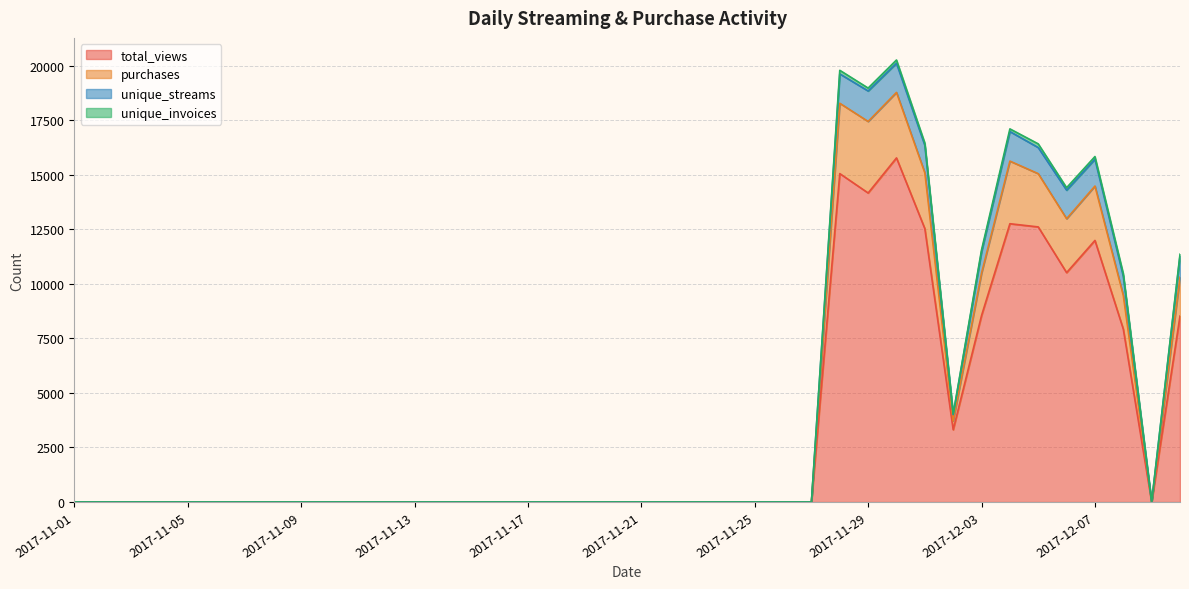

Is the value of purchases at 2017-11-09 greater than the value of total_views at 2017-11-13?

No